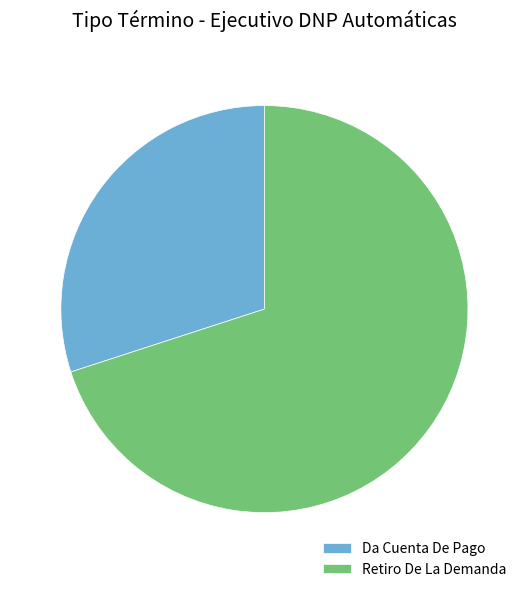

Is the sum of Da Cuenta De Pago and Retiro De La Demanda greater than half?

Yes